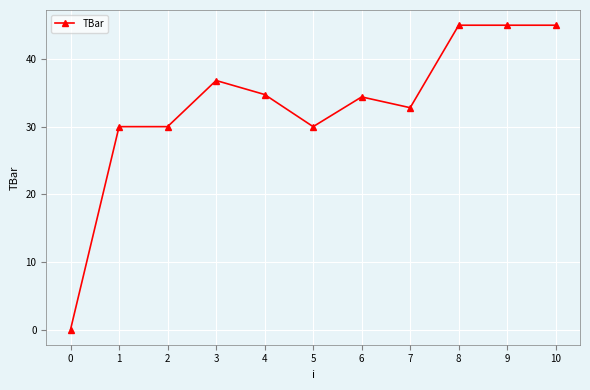

Read the value at 1.

30.0